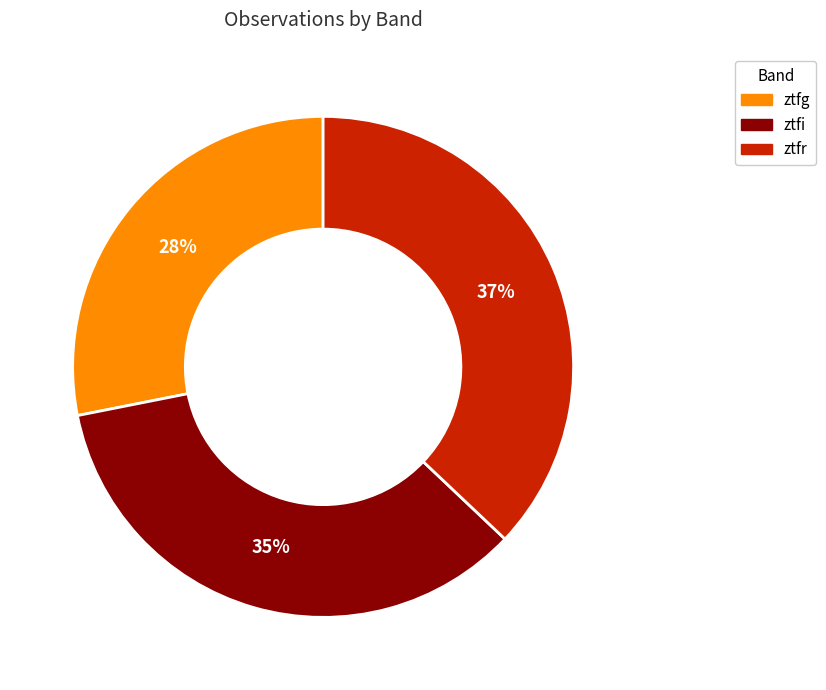

True or false: ztfr accounts for 37% of the total.

True